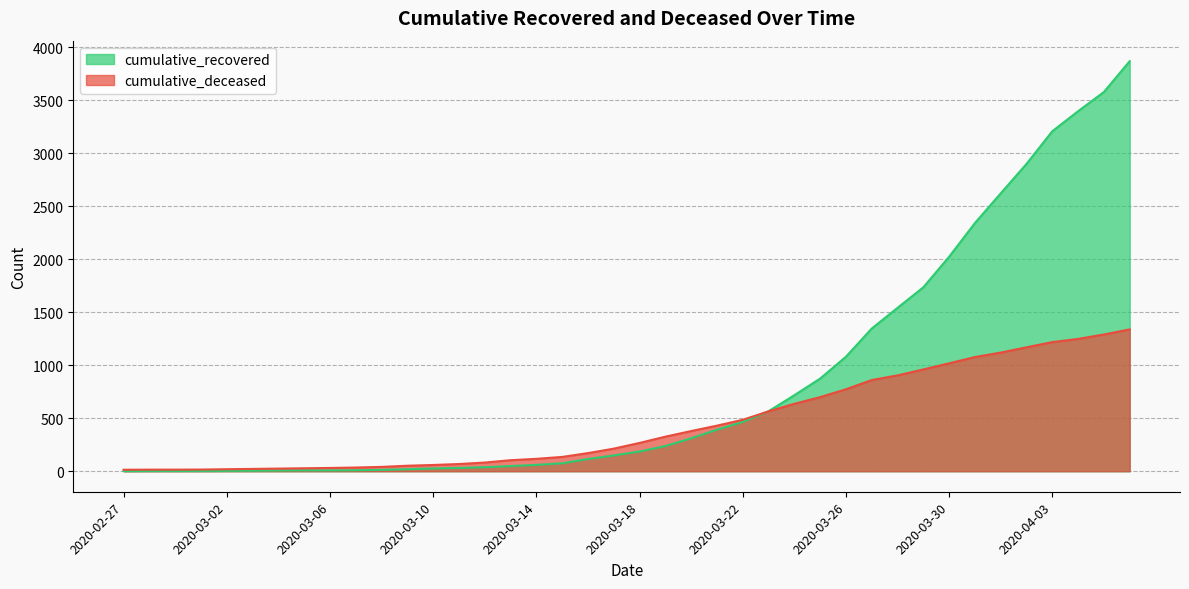

Which label corresponds to the largest value in the chart?

2020-04-06